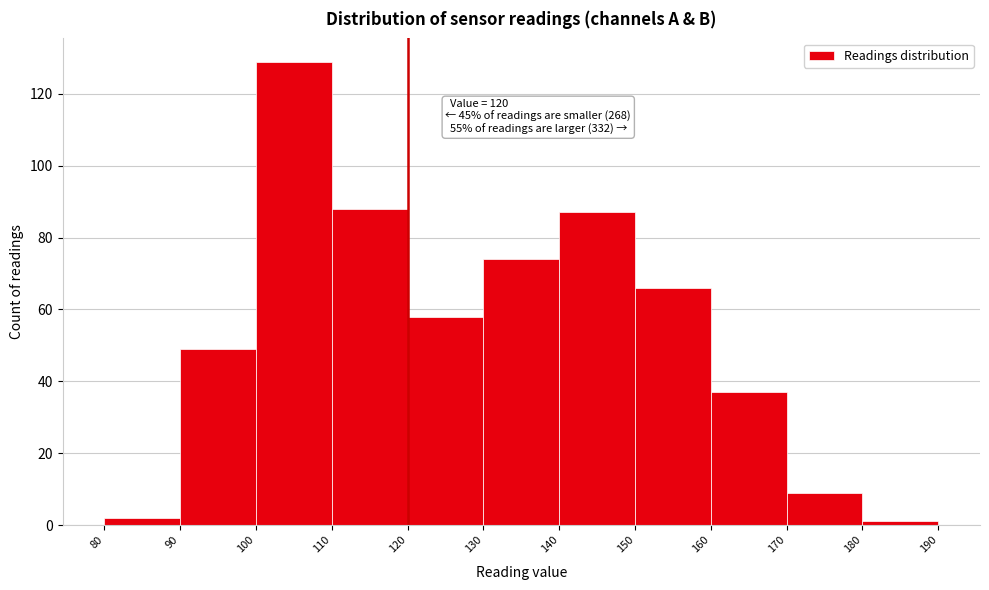

Which range on the x-axis has the tallest bar?

100 to 110